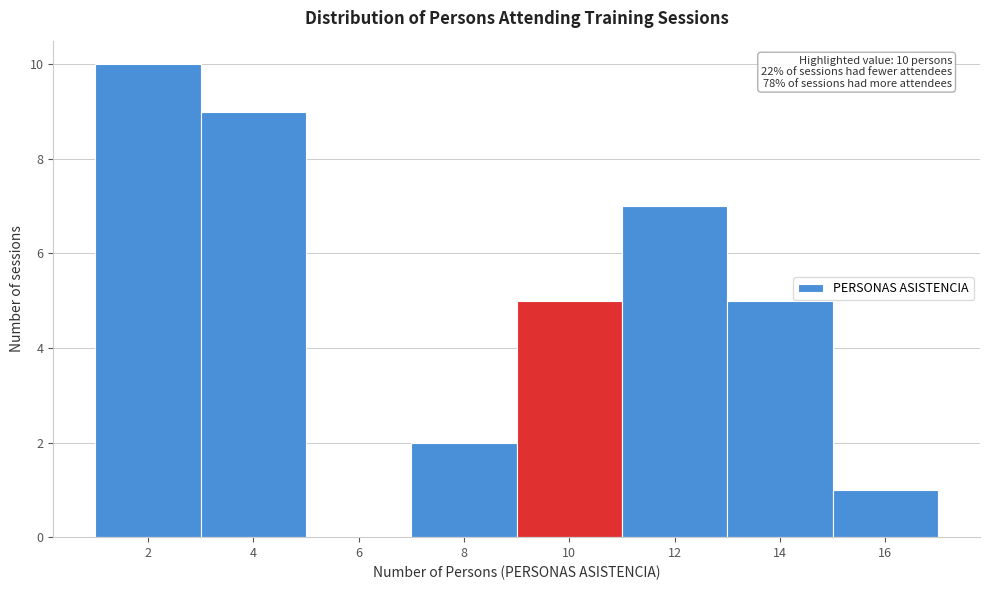

Over which range of the x-axis is the bar tallest?

1 to 3